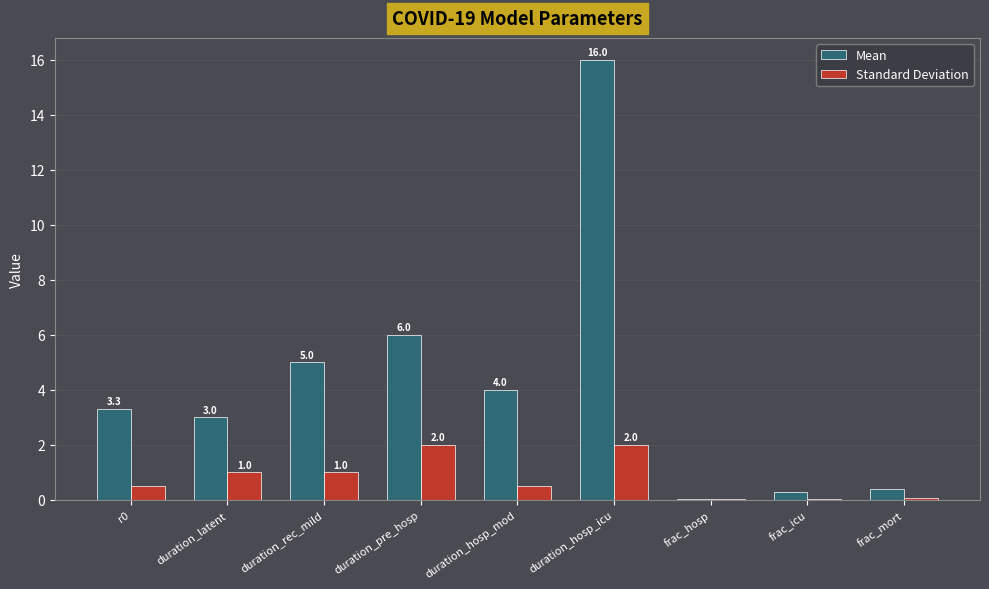

What is the sum of all Standard Deviation values?

7.1